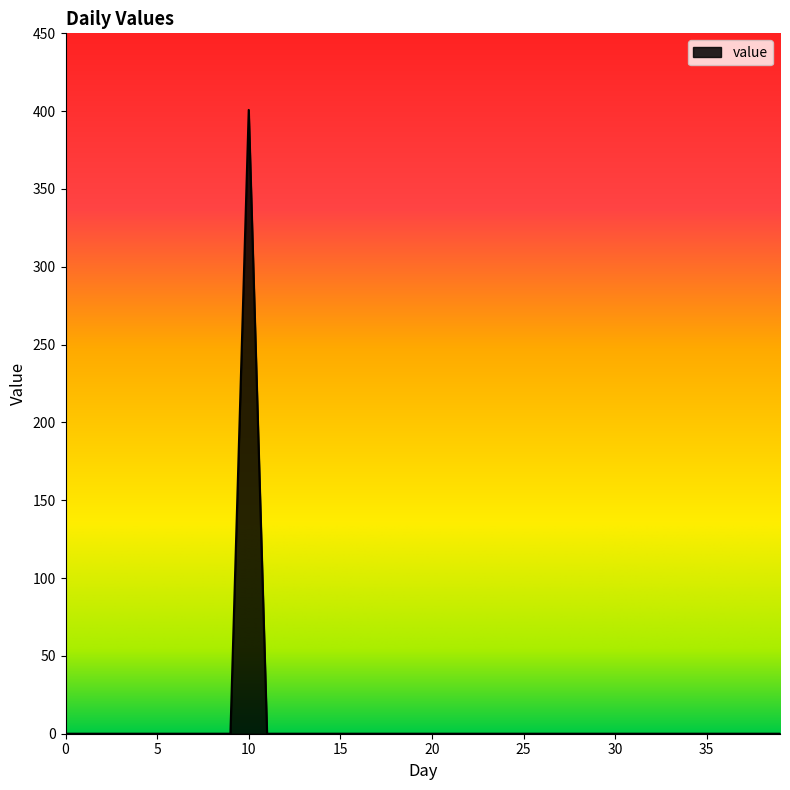

What is the difference between the maximum and minimum values?

400.8